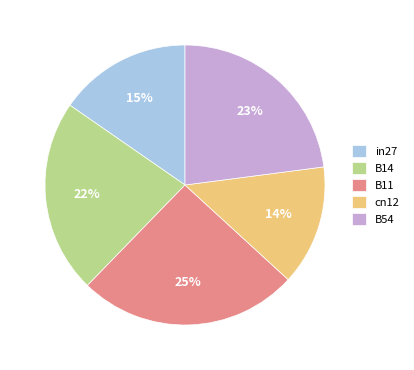

Approximately how many times larger is the value at B14 compared to B54?

1.0